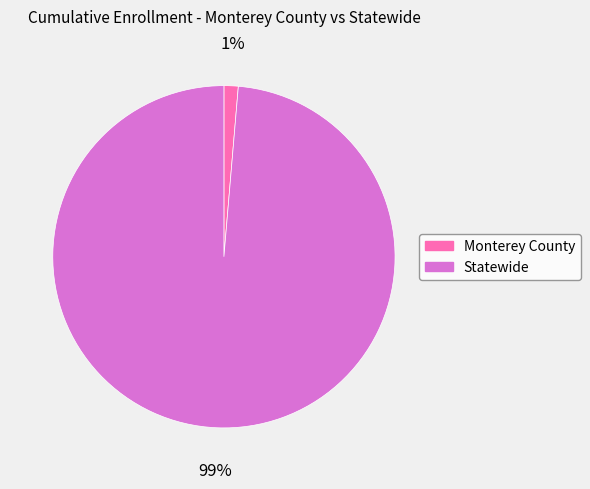

To the nearest percent, what is the combined percentage of Statewide and Monterey County?

100%